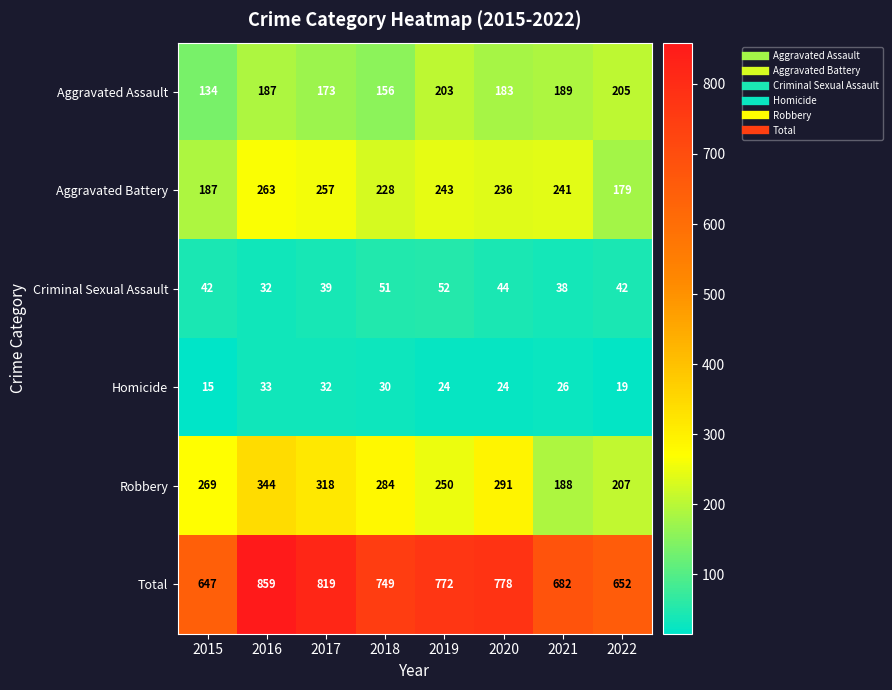

What is the lowest value of the Robbery series?

188